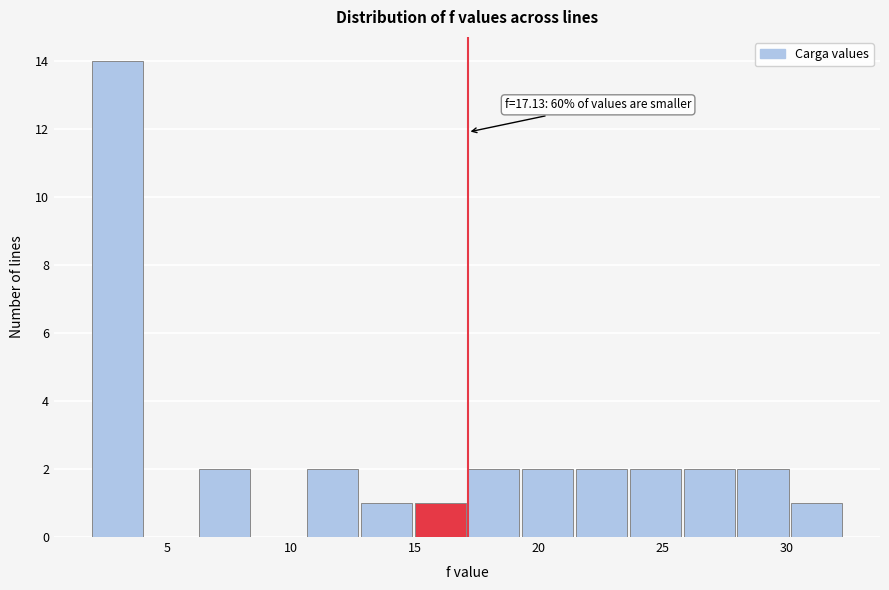

Which range on the x-axis has the tallest bar?

2.0 to 4.0